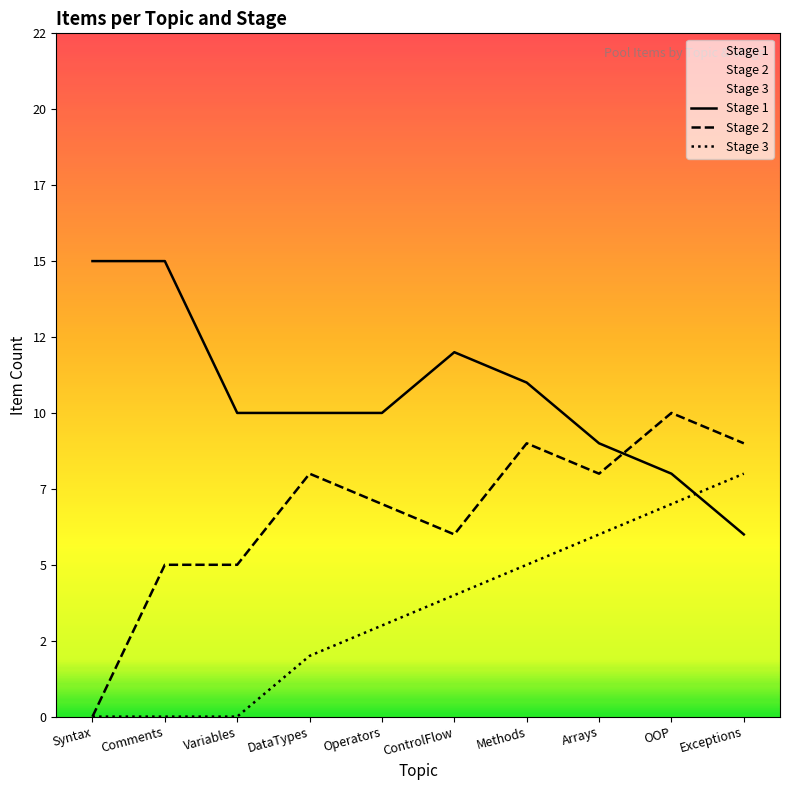

What is the spread (max minus min) of values at Variables?

10